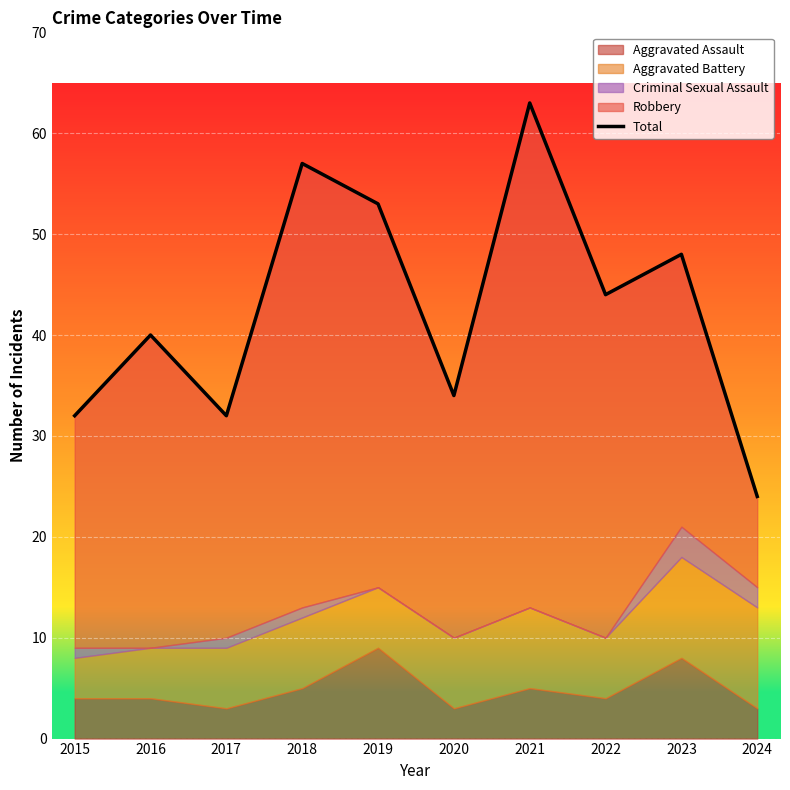

What is the value of the 4th point from the left?

57